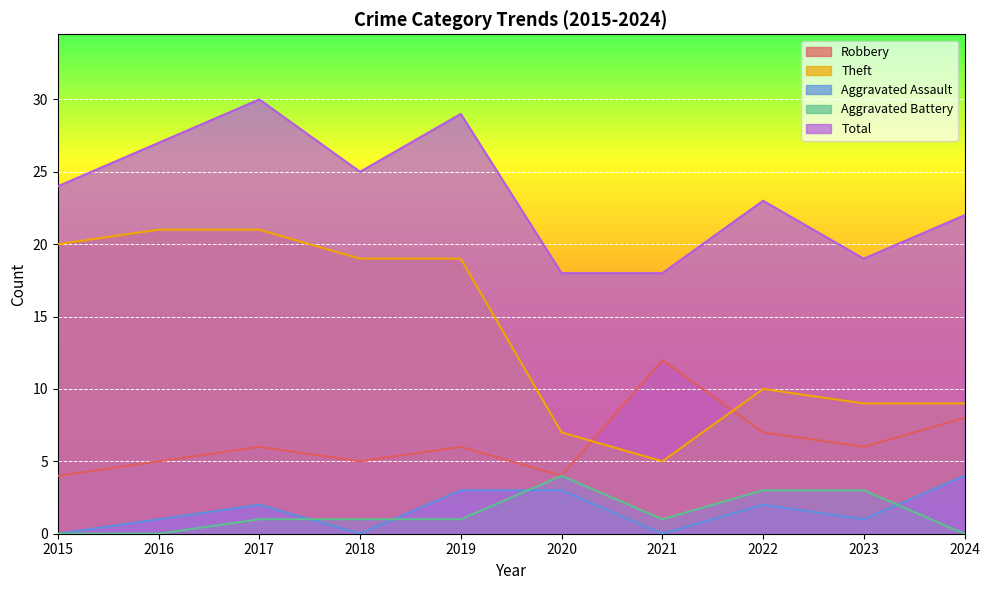

The value of Aggravated Assault at 2023 is 1. True or false?

True